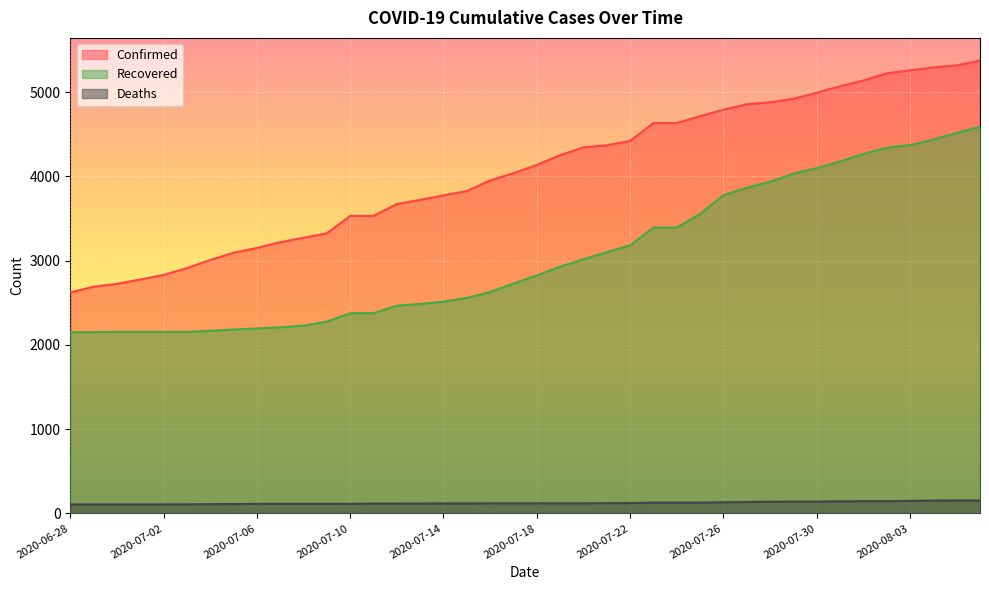

What is the difference between the maximum and minimum values in the Deaths series?

47